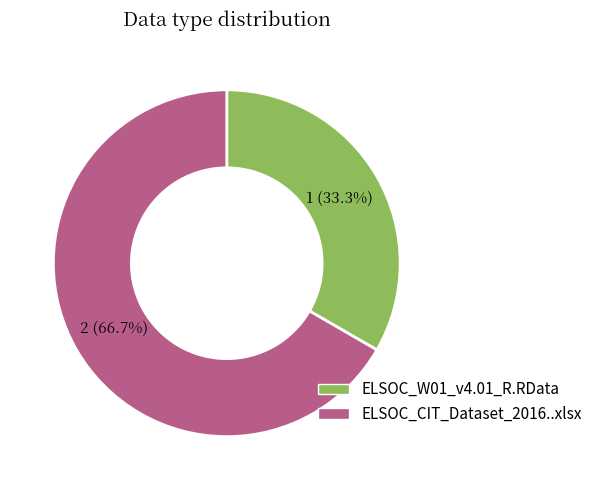

True or false: ELSOC_CIT_Dataset_2016..xlsx accounts for 67% of the total.

True